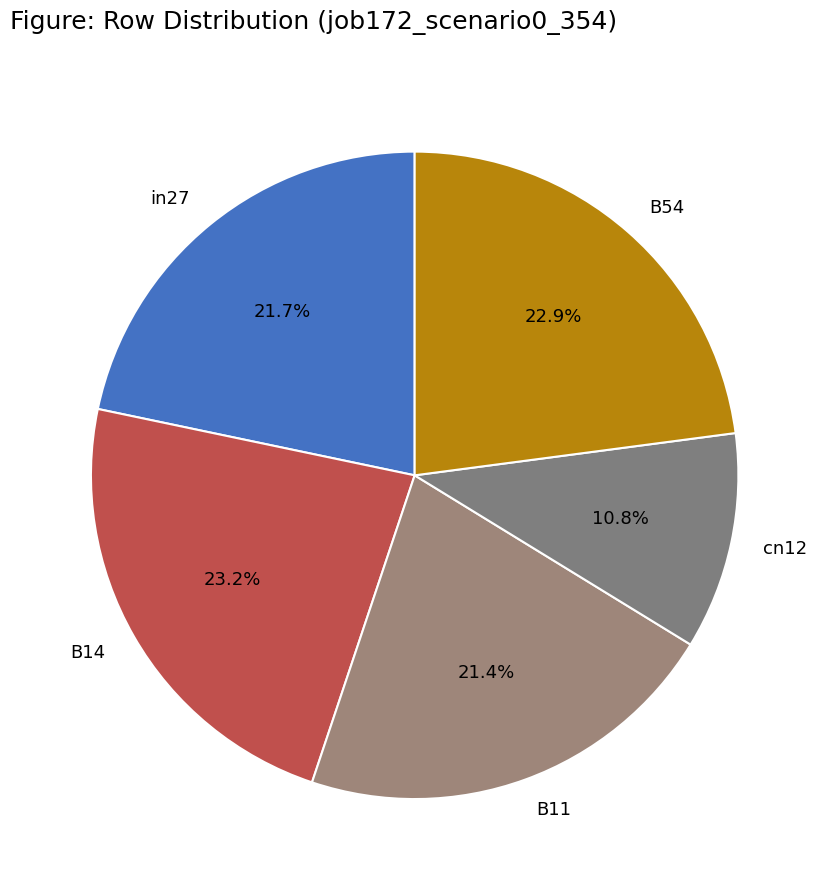

What is the smallest slice in the pie chart?

cn12